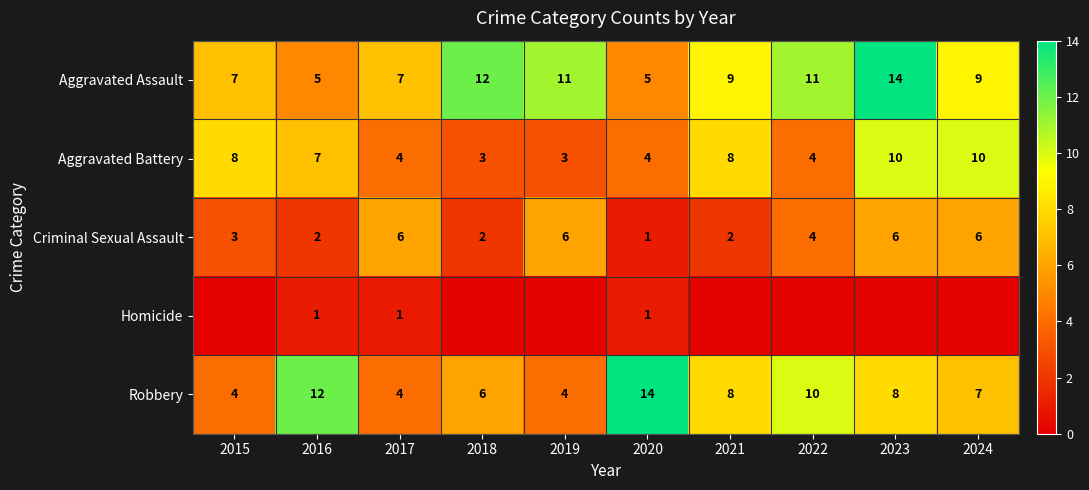

At which label does Criminal Sexual Assault reach its minimum?

2020